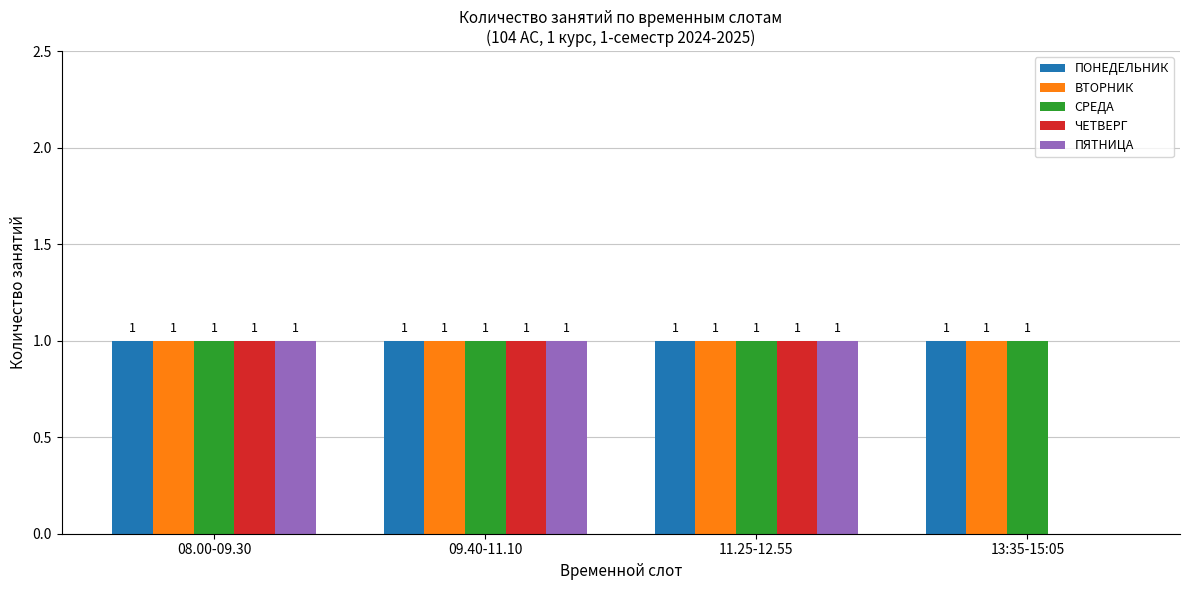

Is the value of СРЕДА at 09.40-11.10 greater than the value of ЧЕТВЕРГ at 13:35-15:05?

Yes